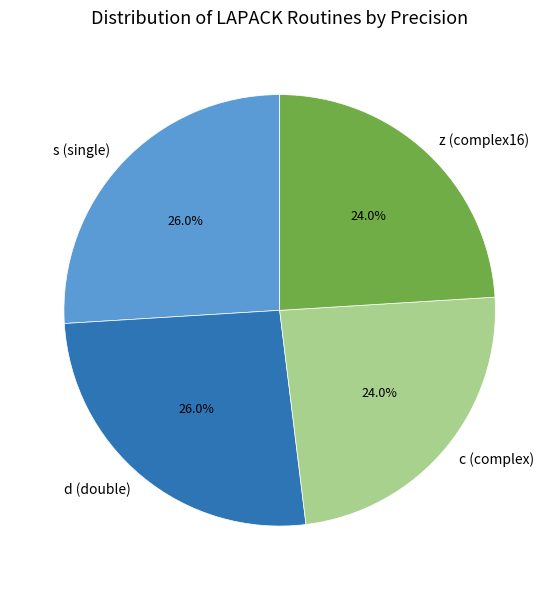

Which has a higher value, z (complex16) or d (double)?

d (double)